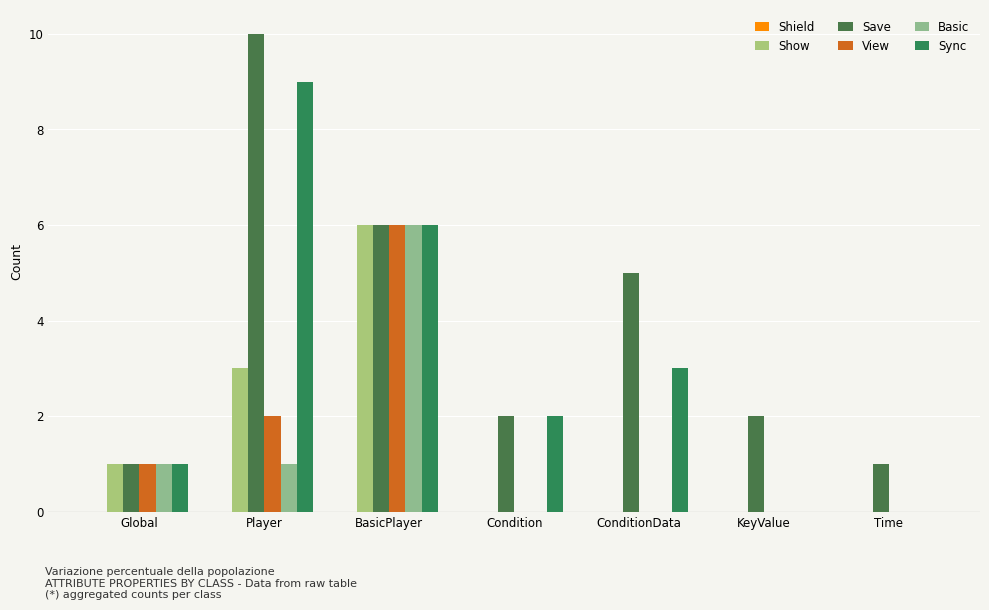

List the series in order of their peak value, lowest first.

Shield, Show, View, Basic, Sync, Save